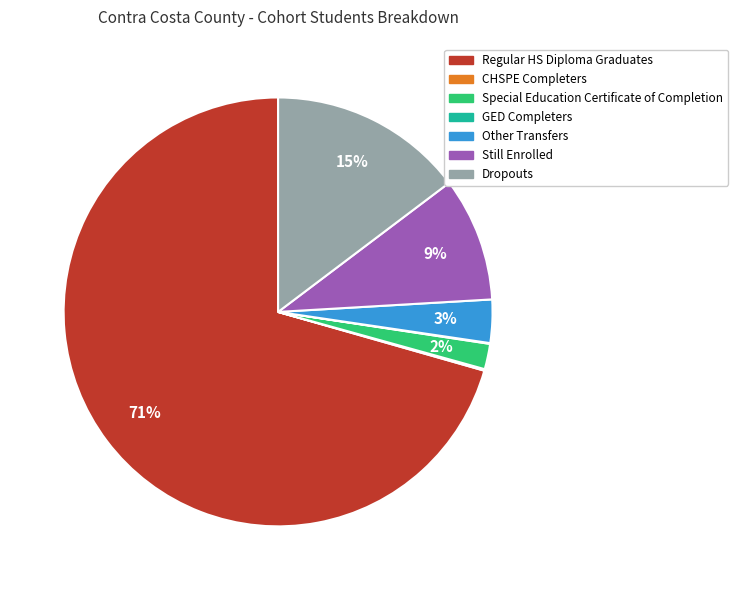

Does any single category account for the majority?

Yes